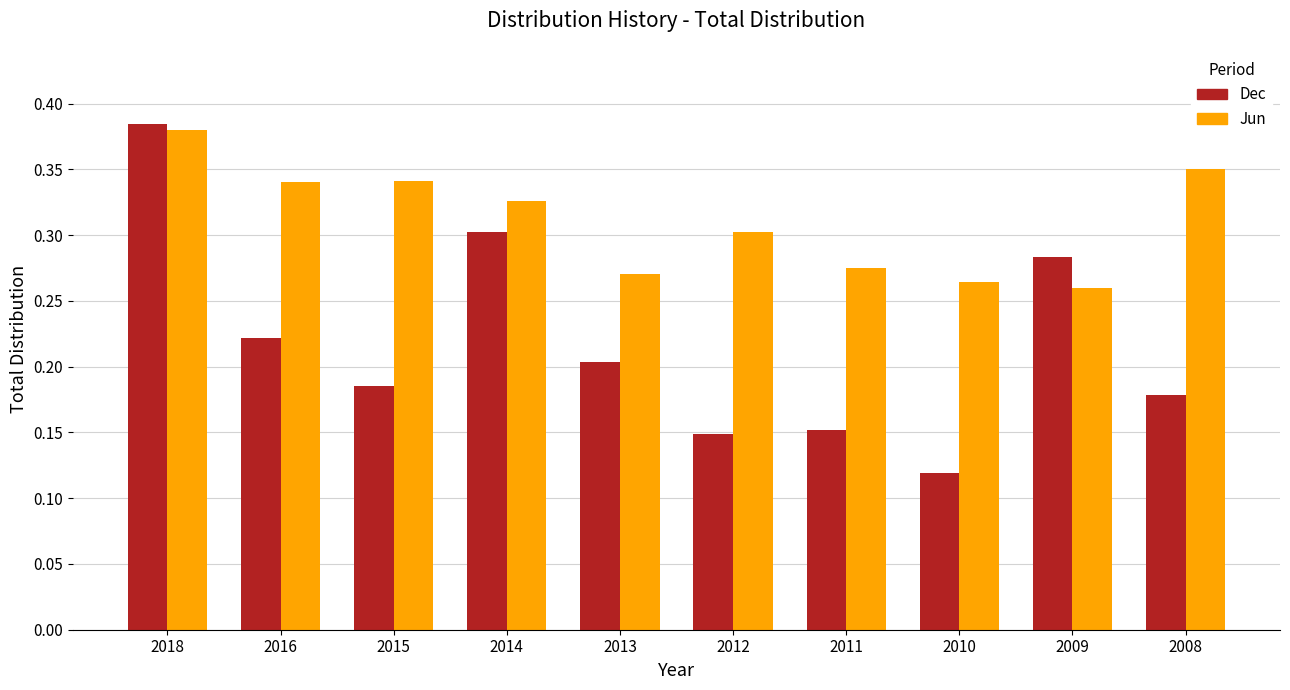

How many groups of bars are there?

10